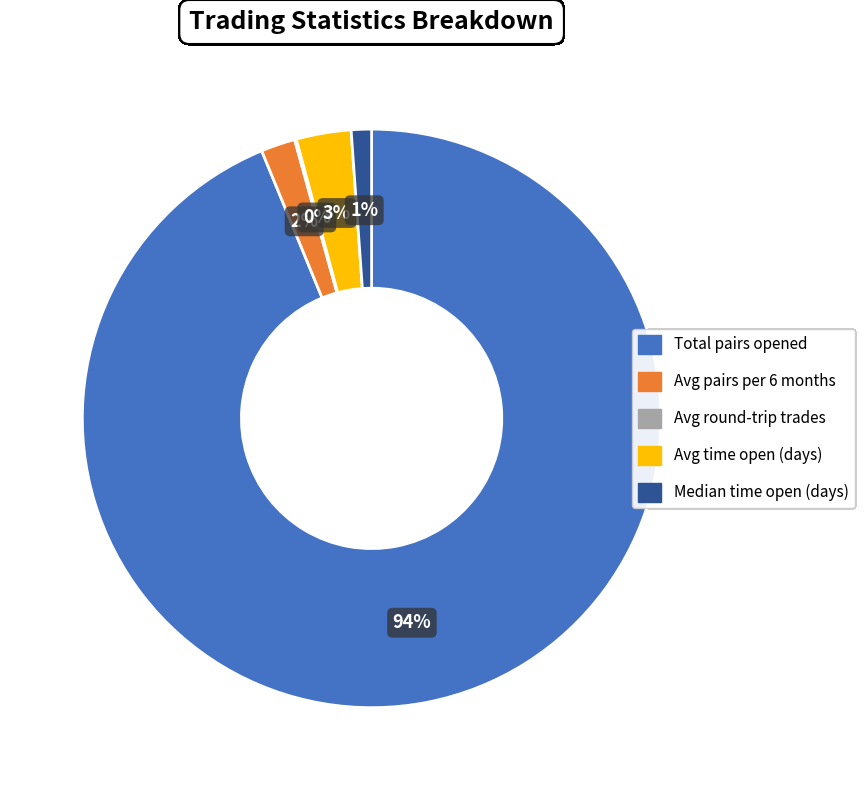

To the nearest percent, what is the difference between the largest and smallest slice percentages?

94%